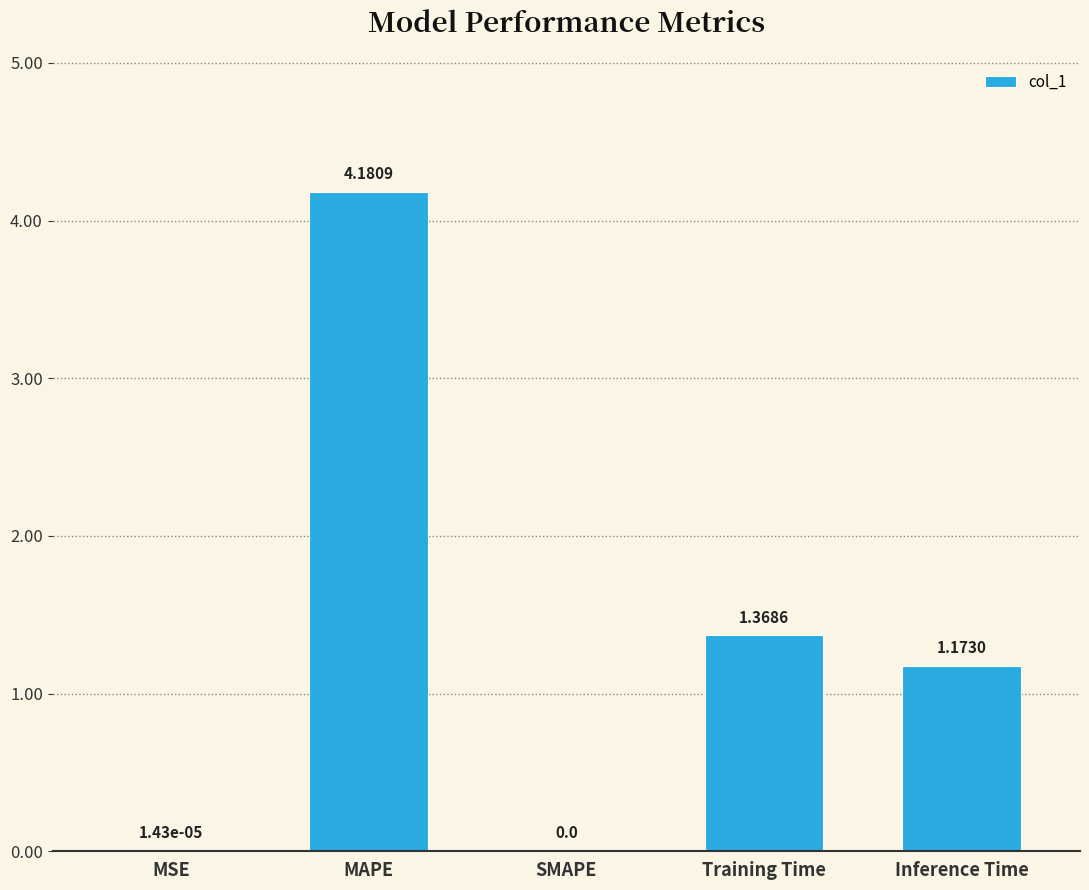

The chart shows a value of -2.6 at SMAPE. True or false?

False